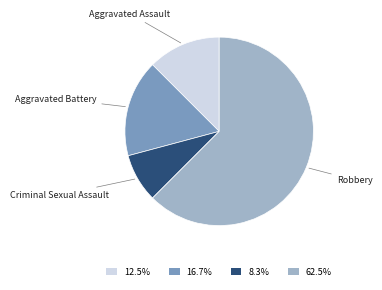

Is the sum of Criminal Sexual Assault and Aggravated Battery greater than half?

No